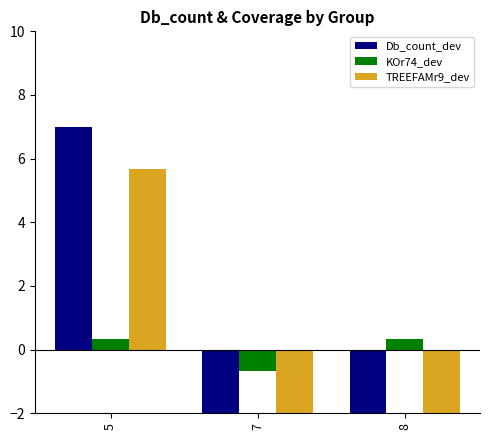

The TREEFAMr9_dev series shows 7.7 at 5. True or false?

False